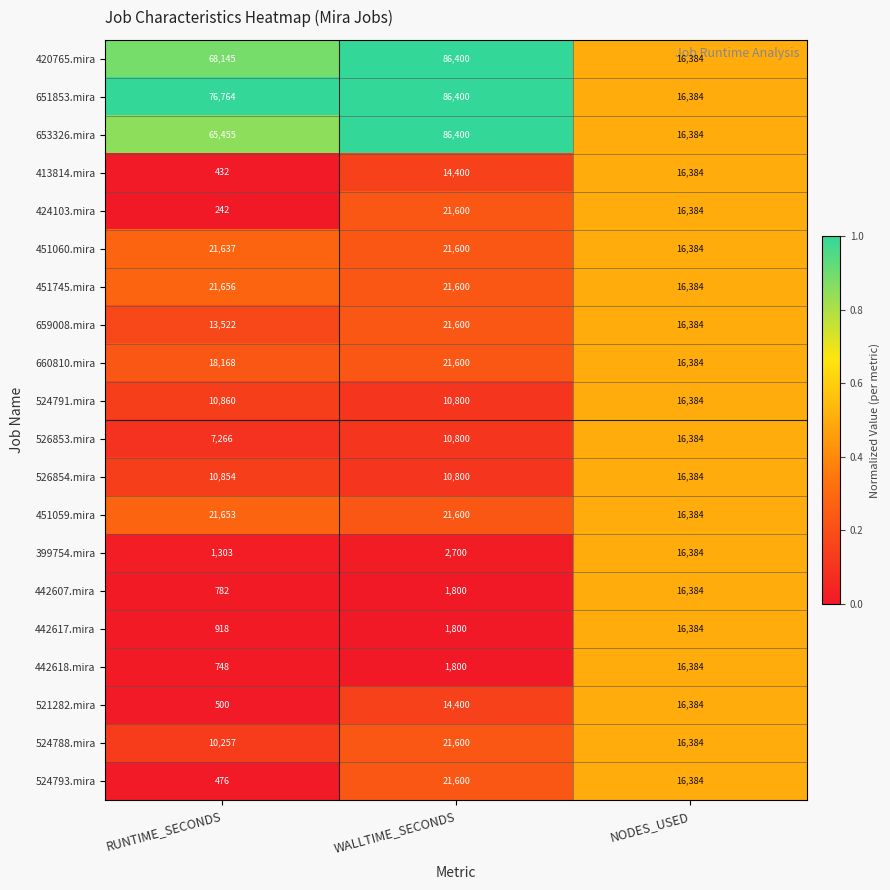

How many data points does each series have?

3